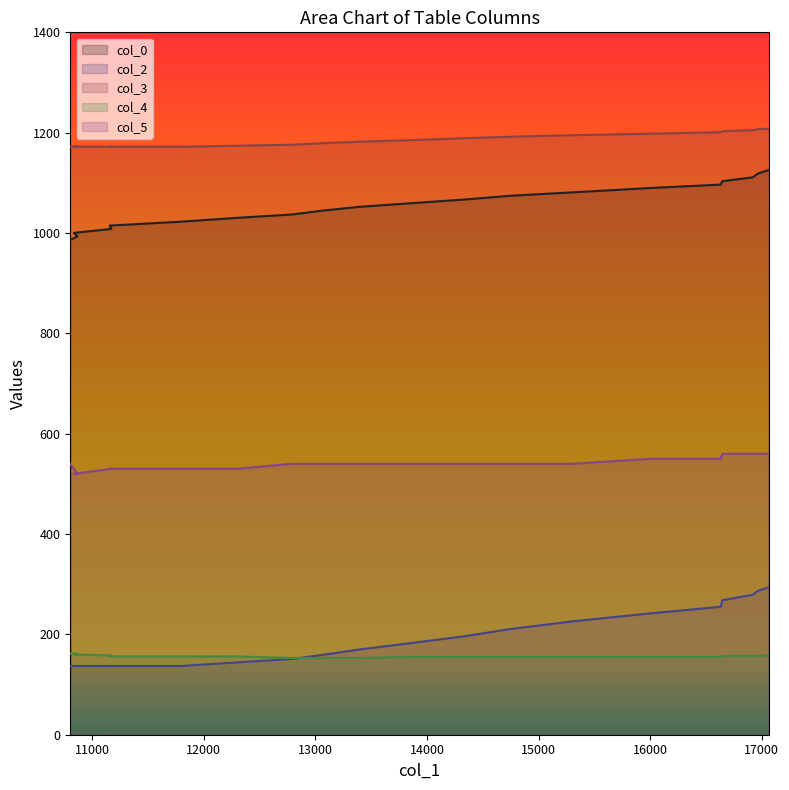

Reading left to right, what are all the values shown in this chart?

col_0: 985.8	993.4	1000.3	1008.2	1014.8	1022.6	1030.2	1036.9	1044.6	1052.3	1059.0	1066.6	1074.5	1081.0	1089.8	1096.5	1103.3	1111.0	1118.8	1125.6
col_2: 137.0	137.0	137.0	137.0	137.0	137.0	144.0	151.0	159.0	170.0	182.0	196.0	211.0	226.0	242.0	255.0	268.0	279.0	287.0	294.0
col_3: 1172.0	1172.0	1172.0	1172.0	1172.0	1172.0	1174.0	1176.0	1179.0	1182.0	1185.0	1189.0	1192.0	1195.0	1198.0	1201.0	1203.0	1205.0	1207.0	1208.0
col_4: 162.0	161.0	160.0	158.0	156.0	156.0	156.0	153.0	153.0	153.0	155.0	155.0	155.0	155.0	155.0	155.0	157.0	157.0	157.0	158.0
col_5: 540.0	520.0	520.0	530.0	530.0	530.0	530.0	540.0	540.0	540.0	540.0	540.0	540.0	540.0	550.0	550.0	560.0	560.0	560.0	560.0